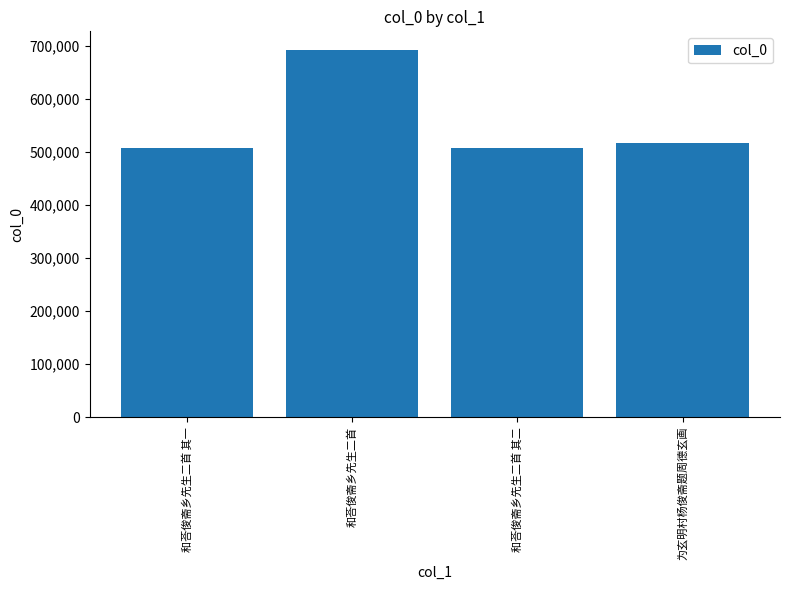

How many data points are less than 517170?

2